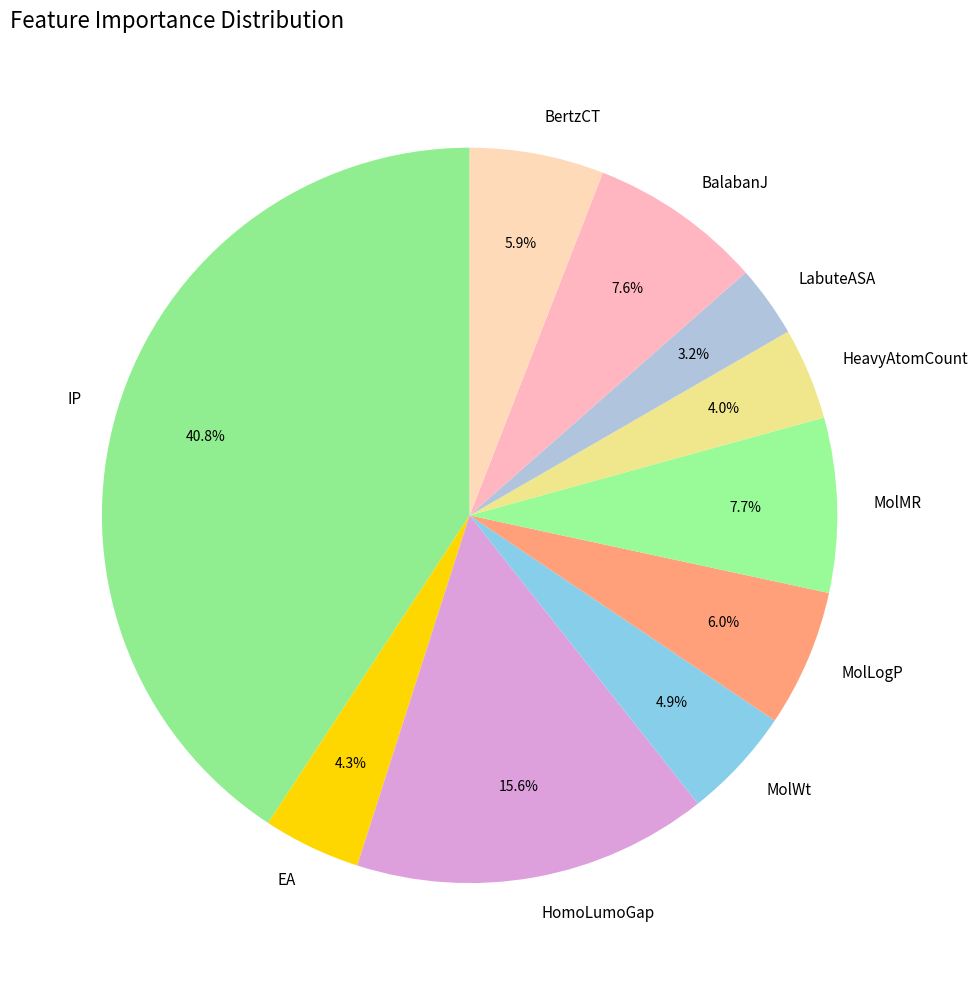

What percentage is NOT represented by HomoLumoGap?

84.4%